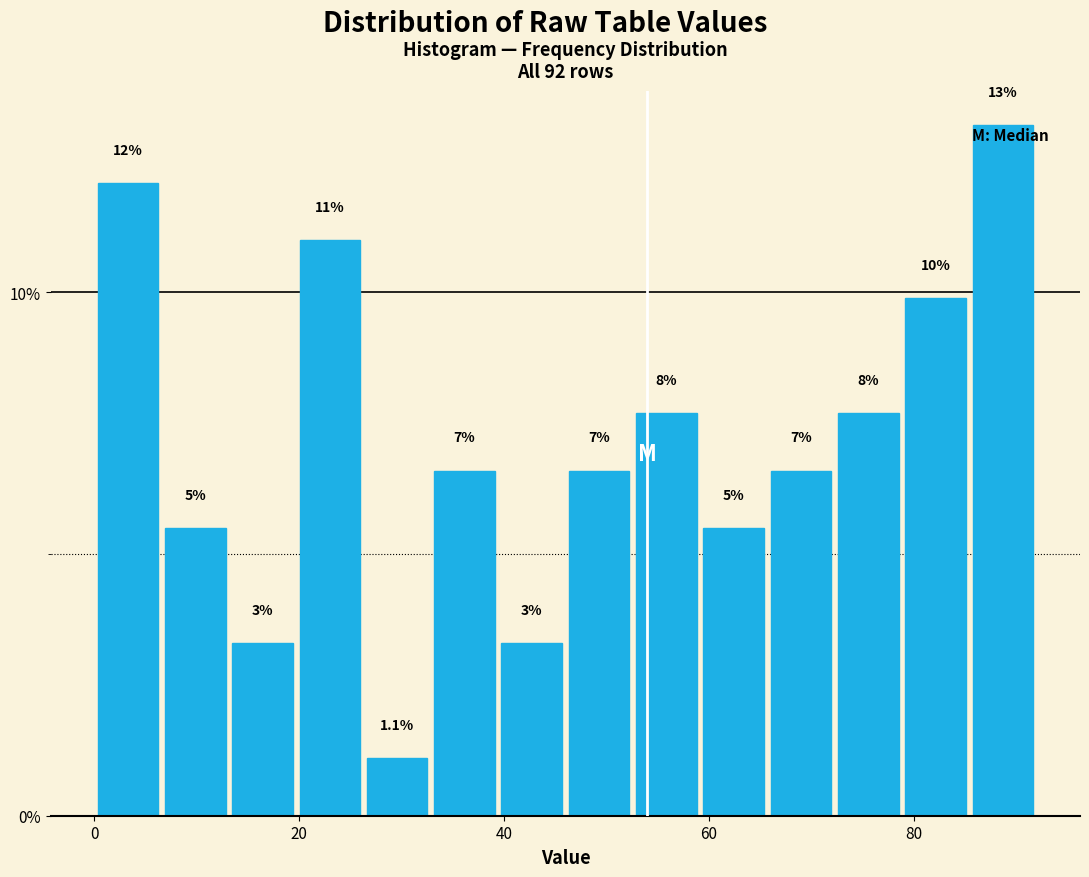

Around what value on the x-axis is the tallest bar? Give the approximate position of its centre, as read against the axis.

88